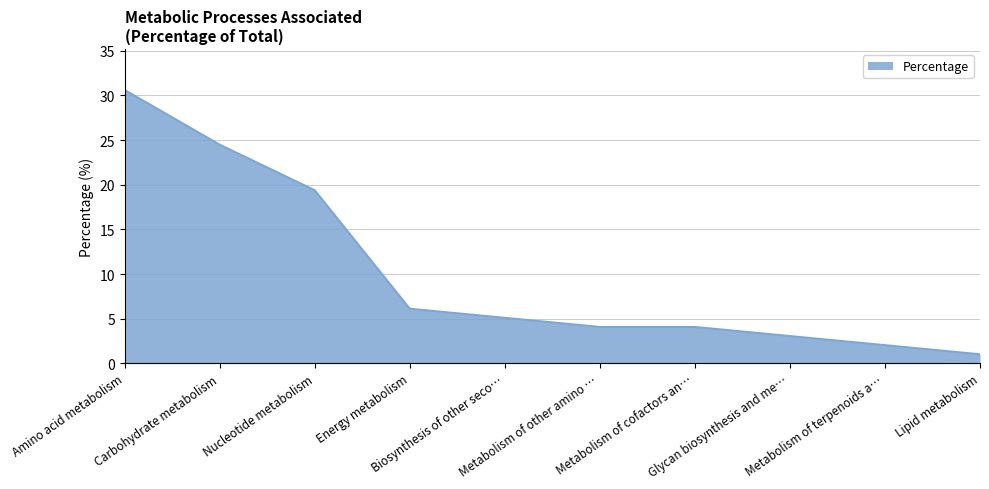

Which category has the lowest value across all series?

Lipid metabolism